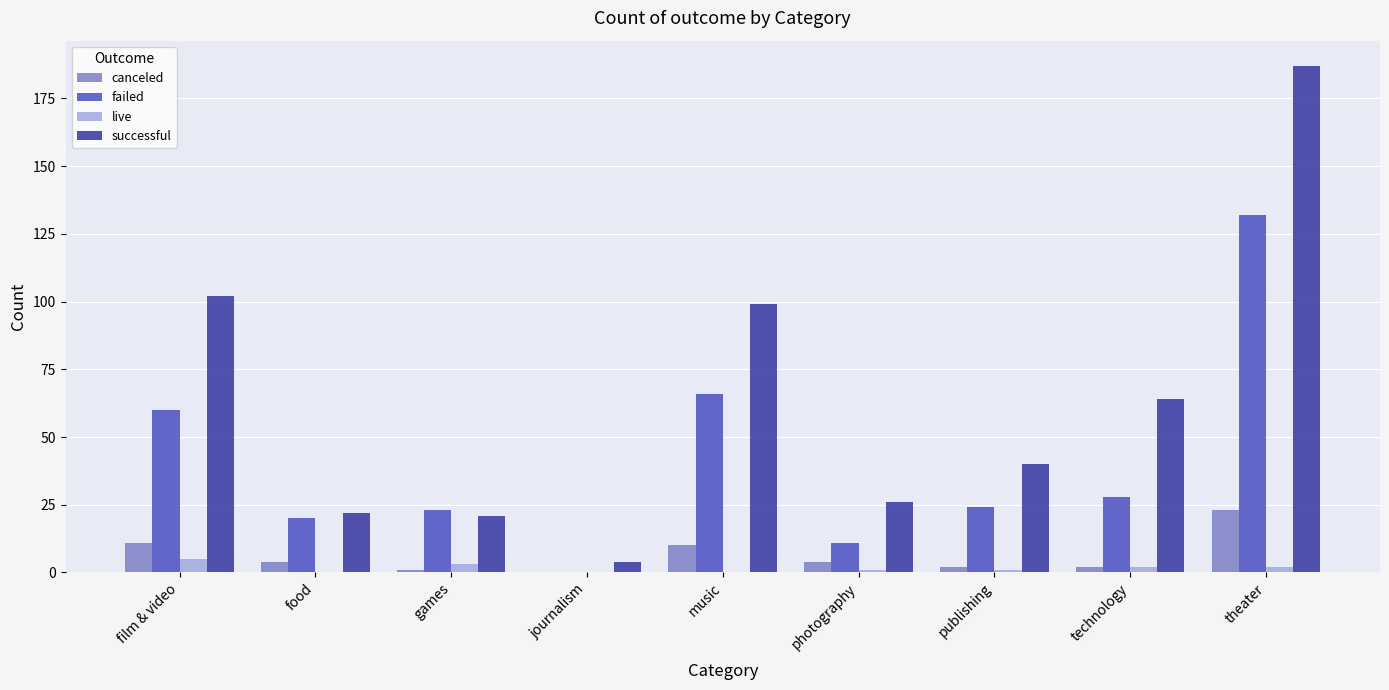

What is the greatest value displayed?

187